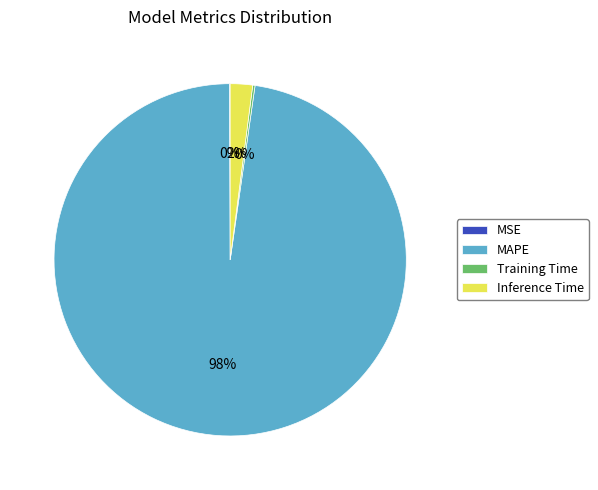

What percentage is the MAPE slice, to the nearest percent?

98%